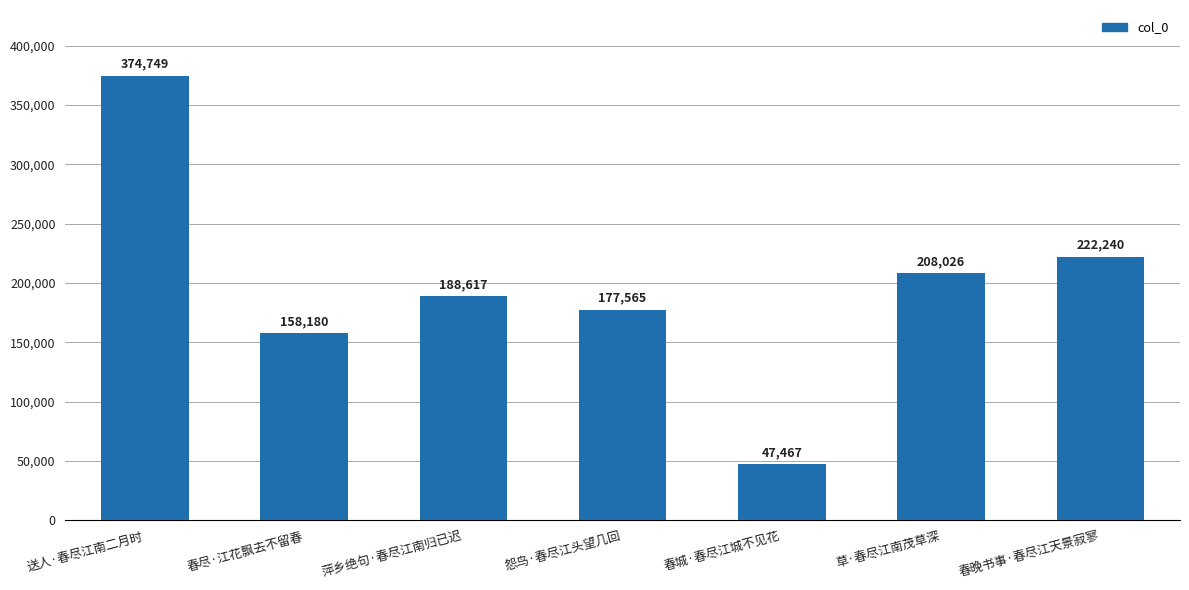

Which category has the lowest value across all series?

春城·春尽江城不见花